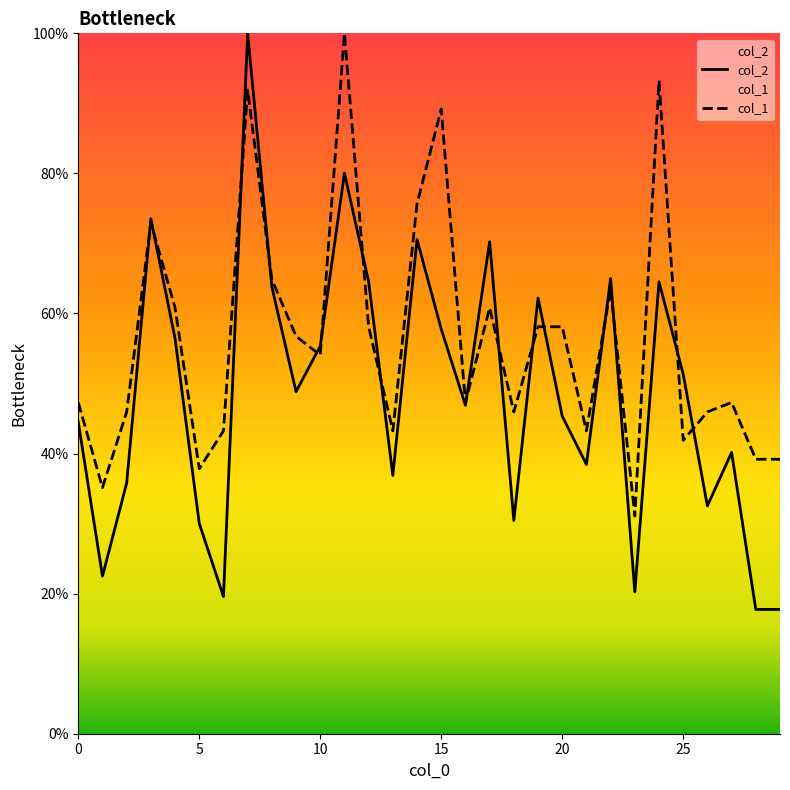

Which series reaches the maximum Y coordinate?

col_2